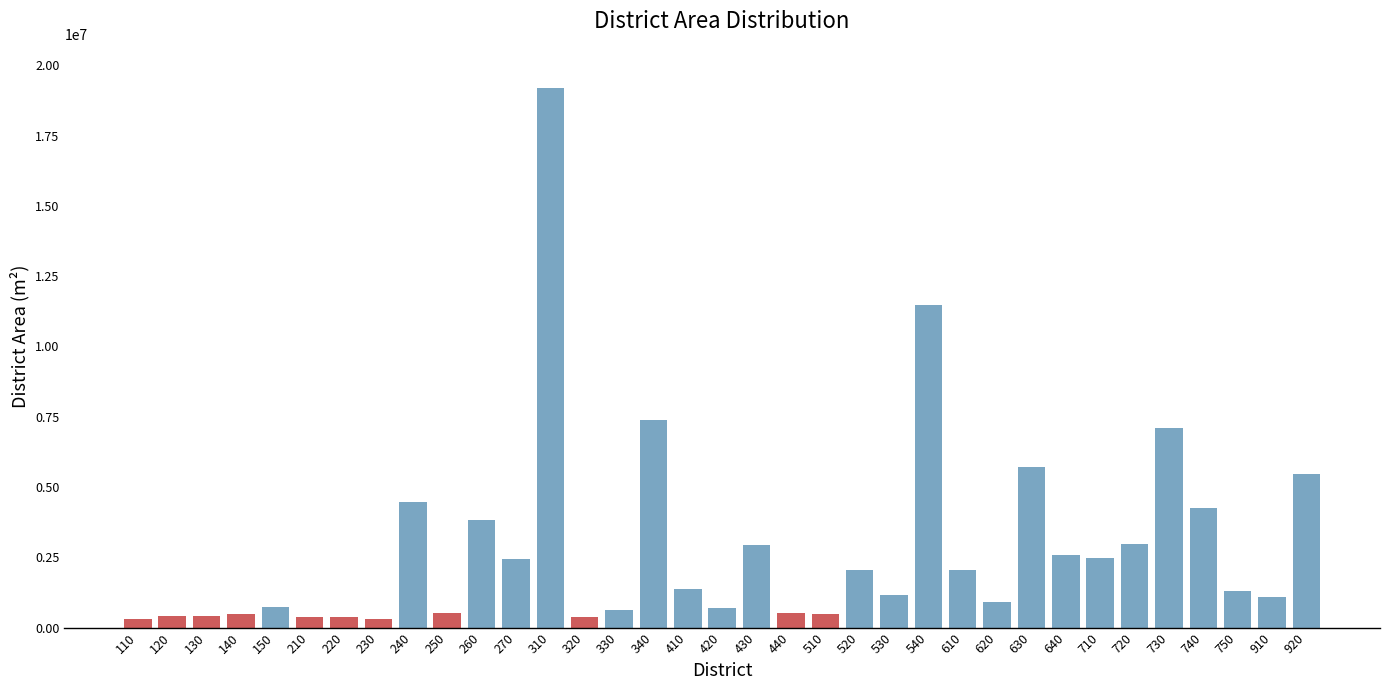

Is it true that the value at 740 is 1785505.4?

False